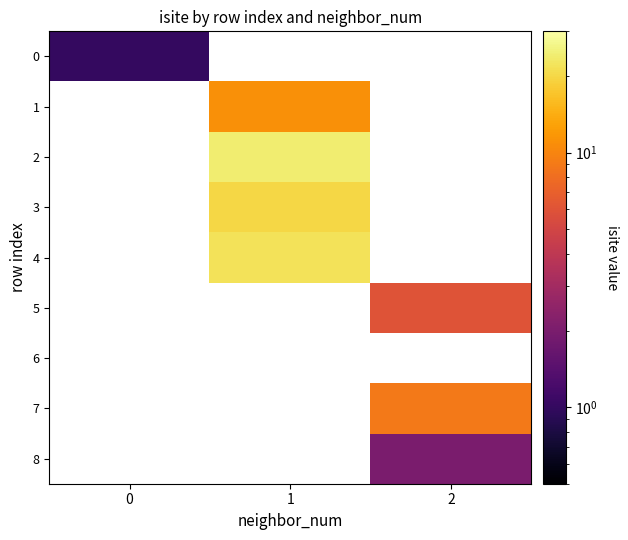

Which category has the highest value across all series?

1